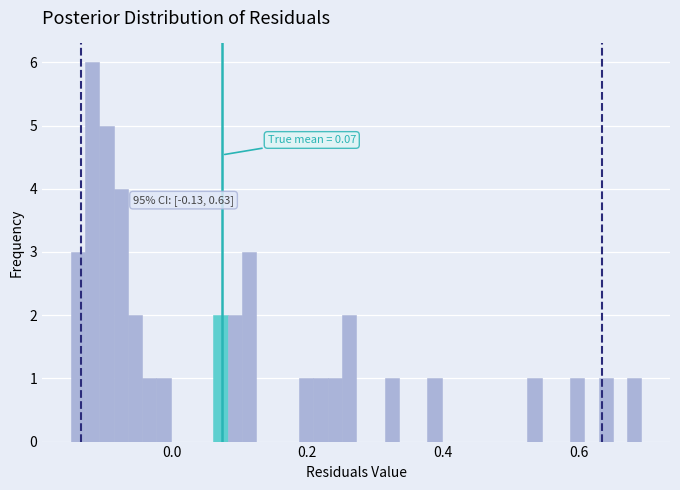

Around what value on the x-axis is the tallest bar? Give the approximate position of its centre, as read against the axis.

-0.12